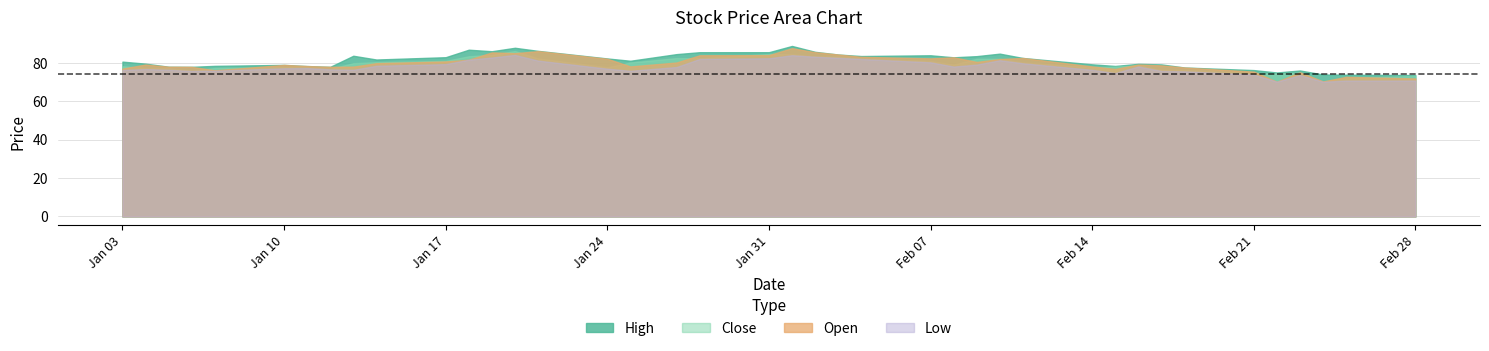

How many lines are shown in the chart?

4